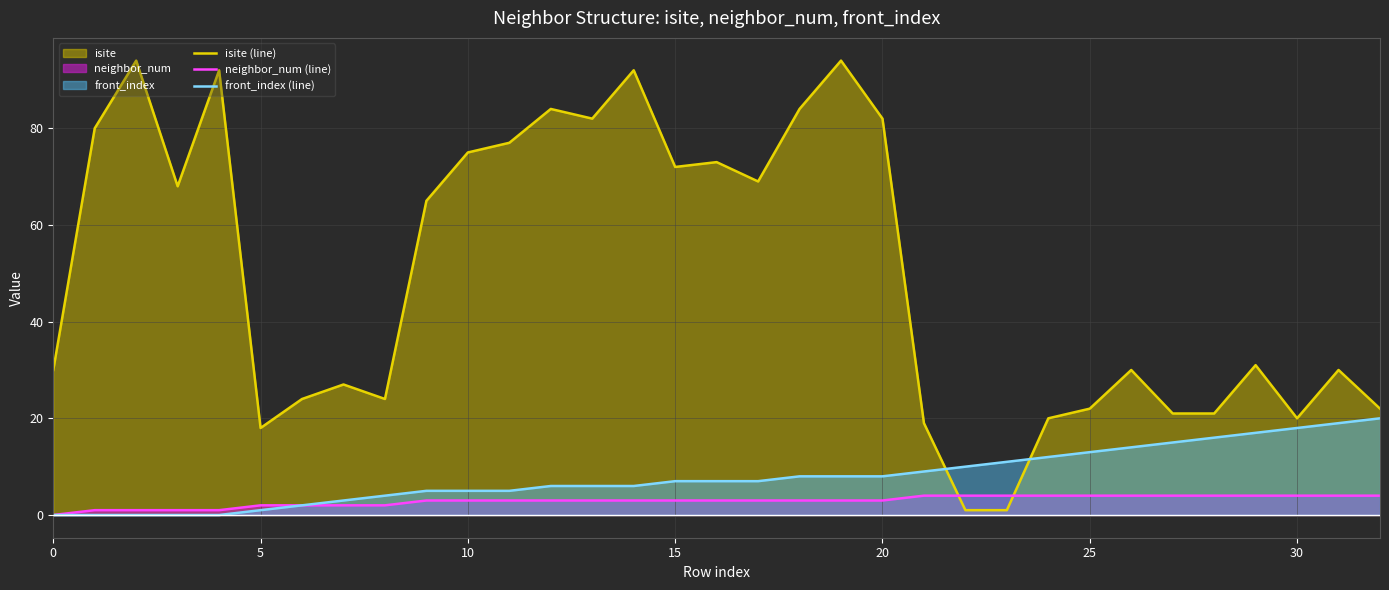

Rank the series by their maximum value, from lowest to highest.

neighbor_num (line), front_index (line), isite (line)